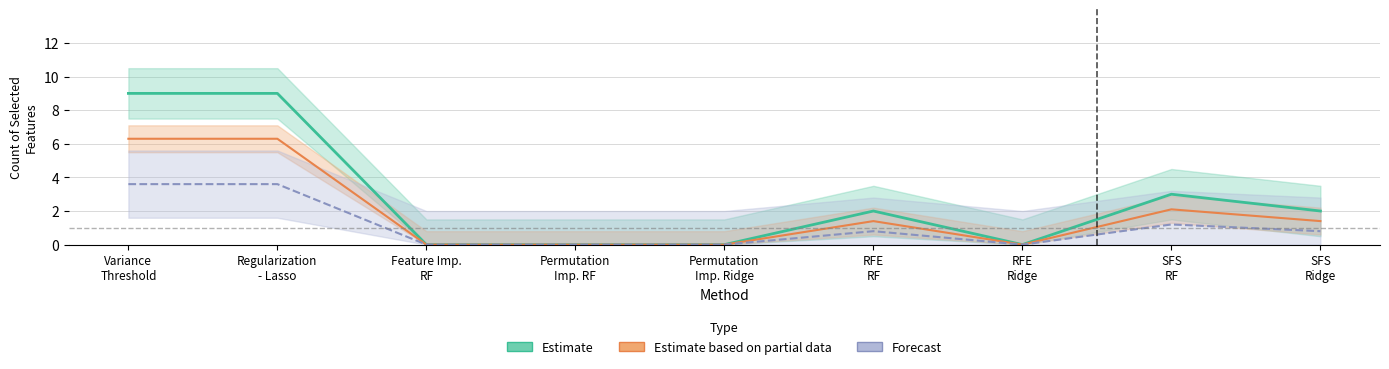

Which label corresponds to the smallest value in the chart?

Feature Imp.
RF